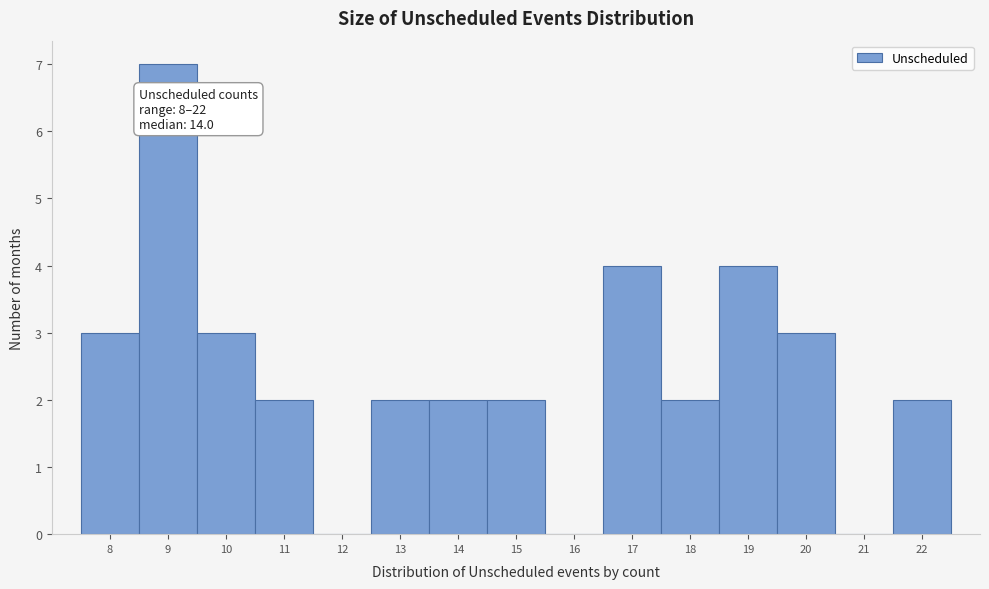

Which range on the x-axis has the tallest bar?

8.5 to 9.5